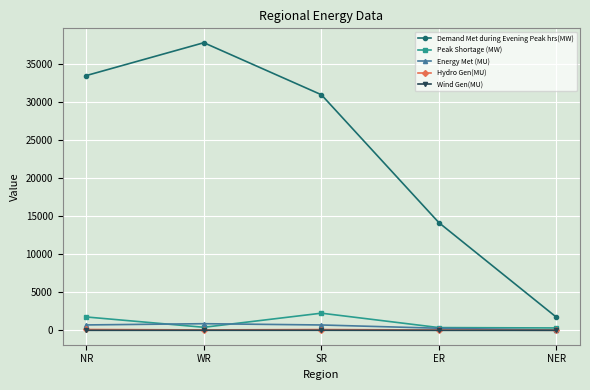

Which series has the largest range (max minus min)?

Demand Met during Evening Peak hrs(MW)